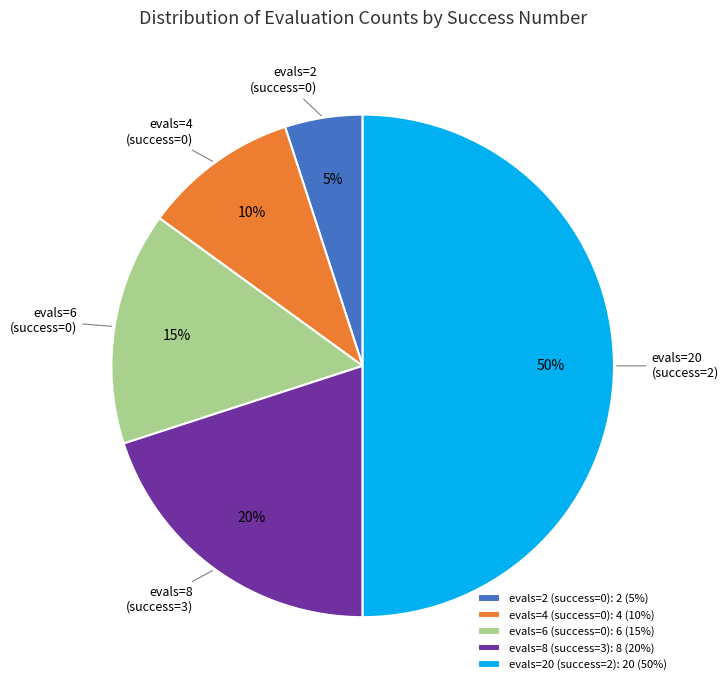

Is the sum of evals=6 (success=0): 6 (15%) and evals=20 (success=2): 20 (50%) greater than half?

Yes